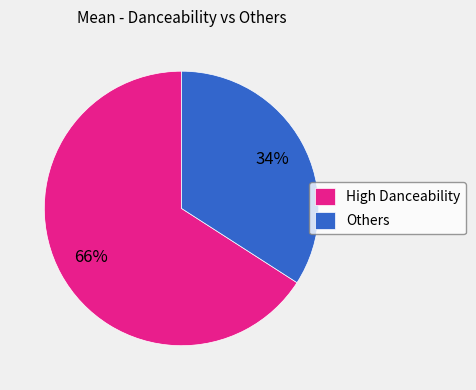

How many slices are in this pie chart?

2